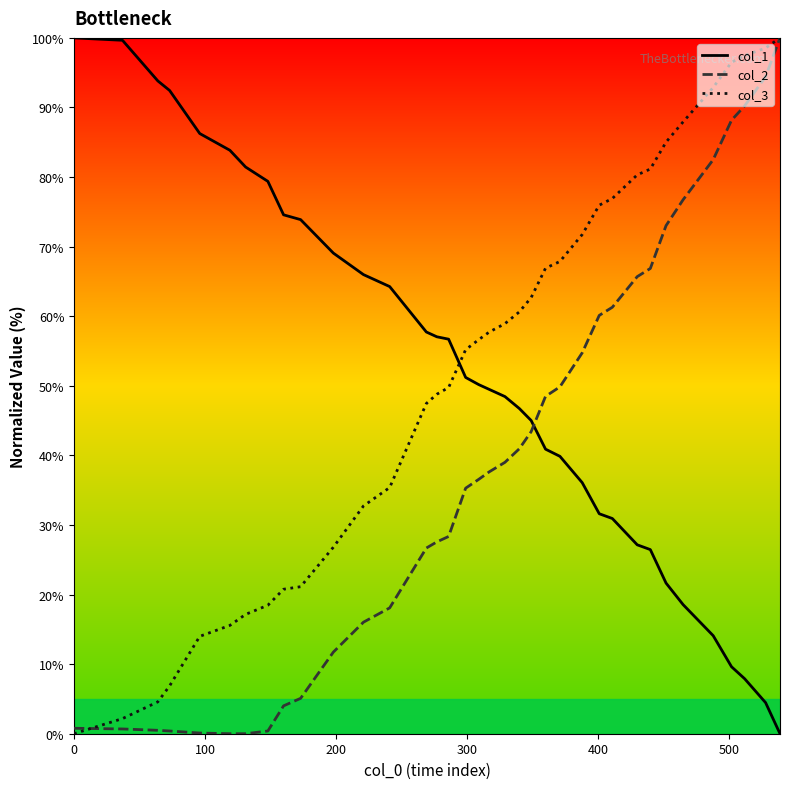

How many times do col_2 and col_1 cross each other?

1